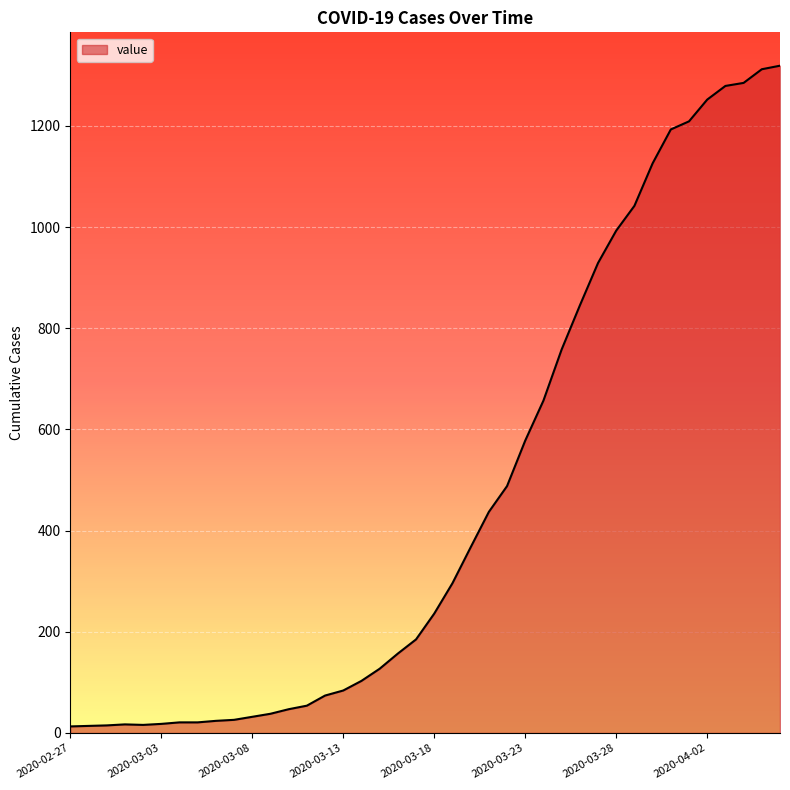

What is the maximum value shown in the chart?

1319